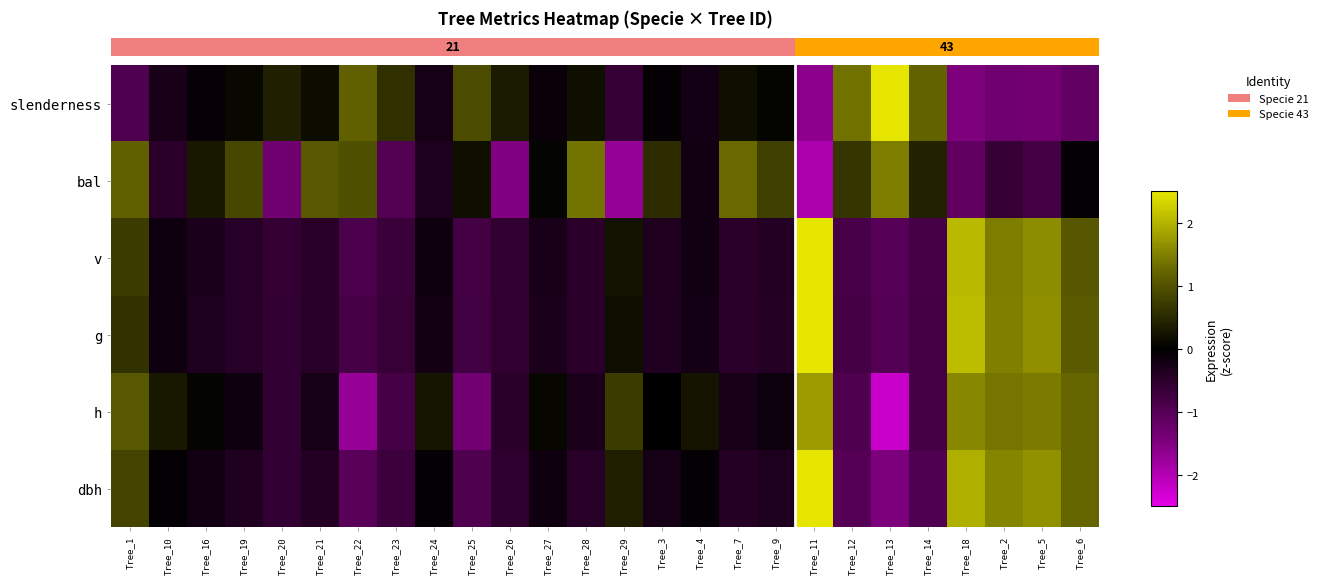

At how many categories does at least one series exceed 0?

26